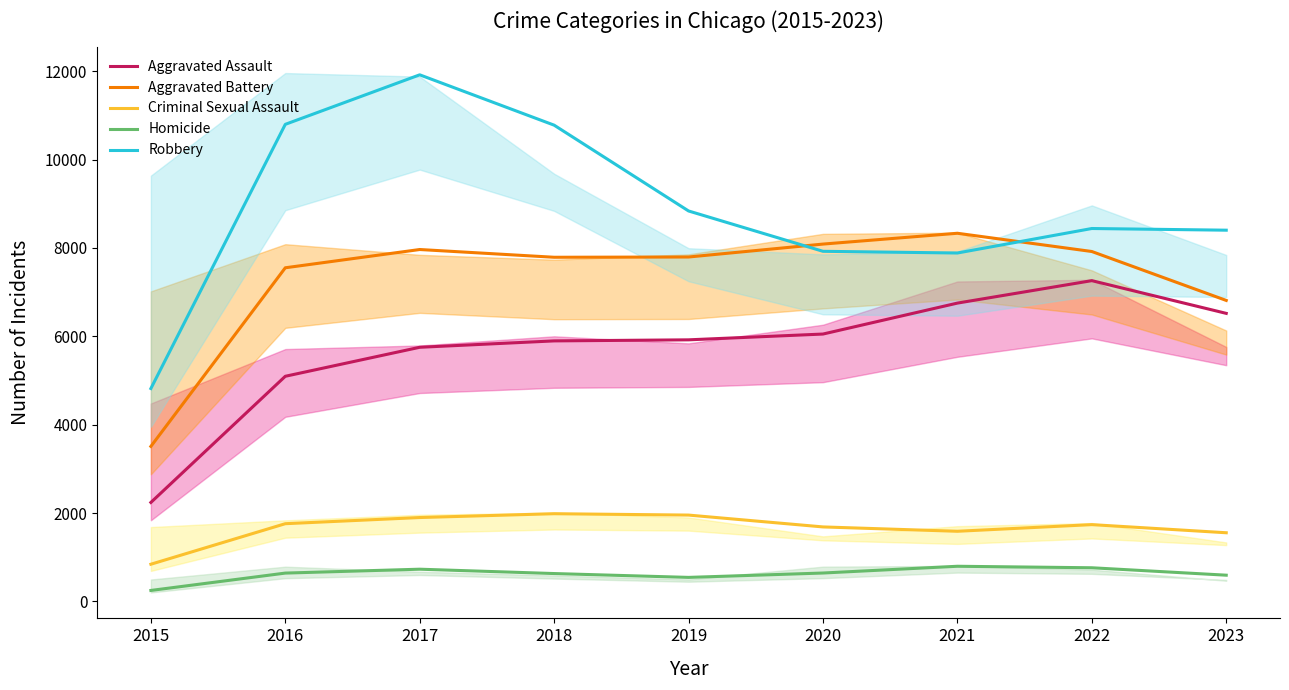

Reading left to right, list all the values displayed in this chart.

Aggravated Assault: 2240.0	5096.0	5752.5	5897.0	5921.0	6052.0	6752.5	7261.0	6520.0
Aggravated Battery: 3509.0	7552.0	7965.5	7790.0	7796.0	8088.5	8333.5	7920.5	6813.0
Criminal Sexual Assault: 841.5	1759.0	1898.5	1985.0	1954.0	1686.0	1587.5	1738.0	1554.0
Homicide: 248.0	641.0	729.0	630.5	543.5	642.5	795.5	761.5	593.5
Robbery: 4819.0	10799.0	11920.0	10780.5	8838.0	7925.0	7886.5	8441.0	8403.0